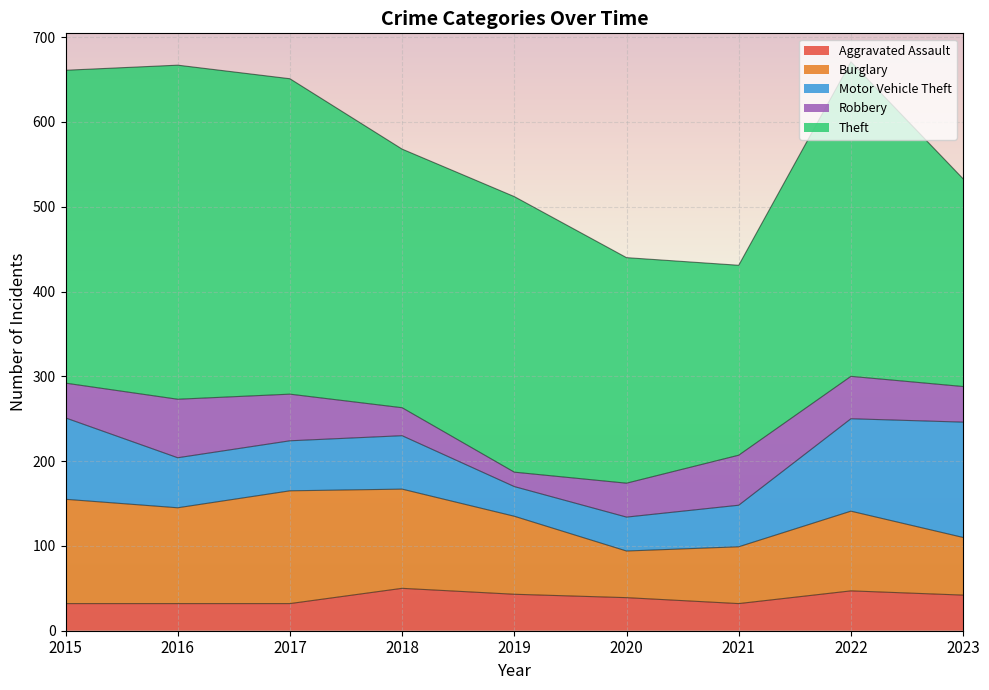

How many lines are shown in the chart?

5